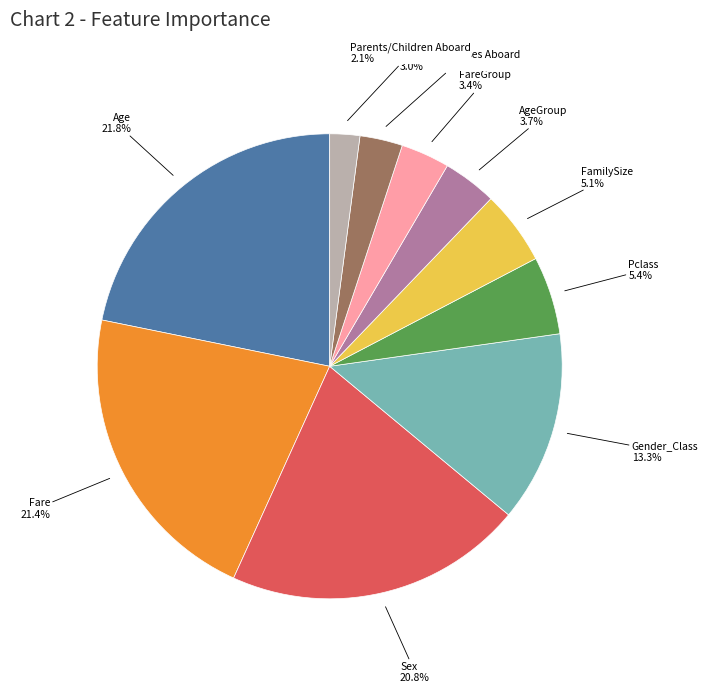

Does any single category account for the majority?

No